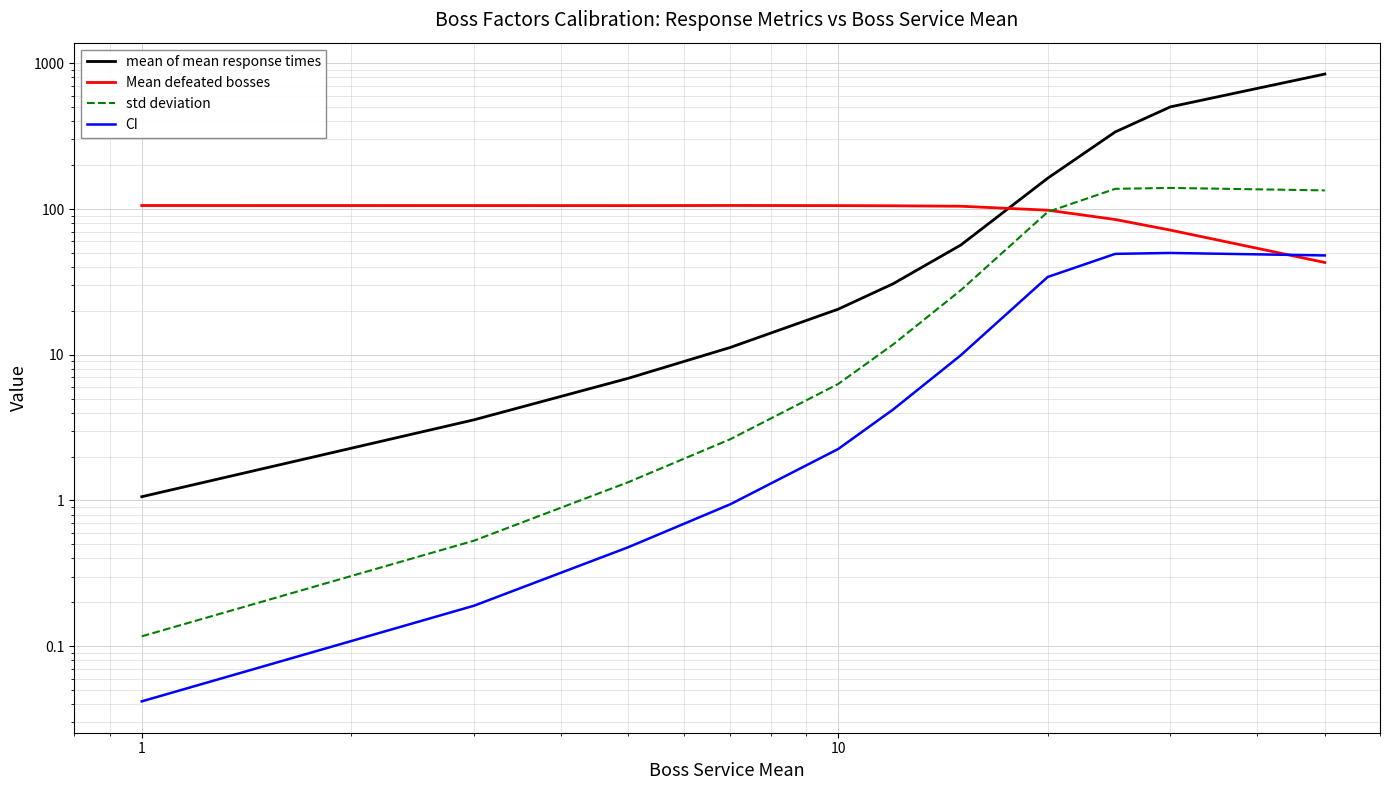

What is the maximum value for std deviation?

139.6